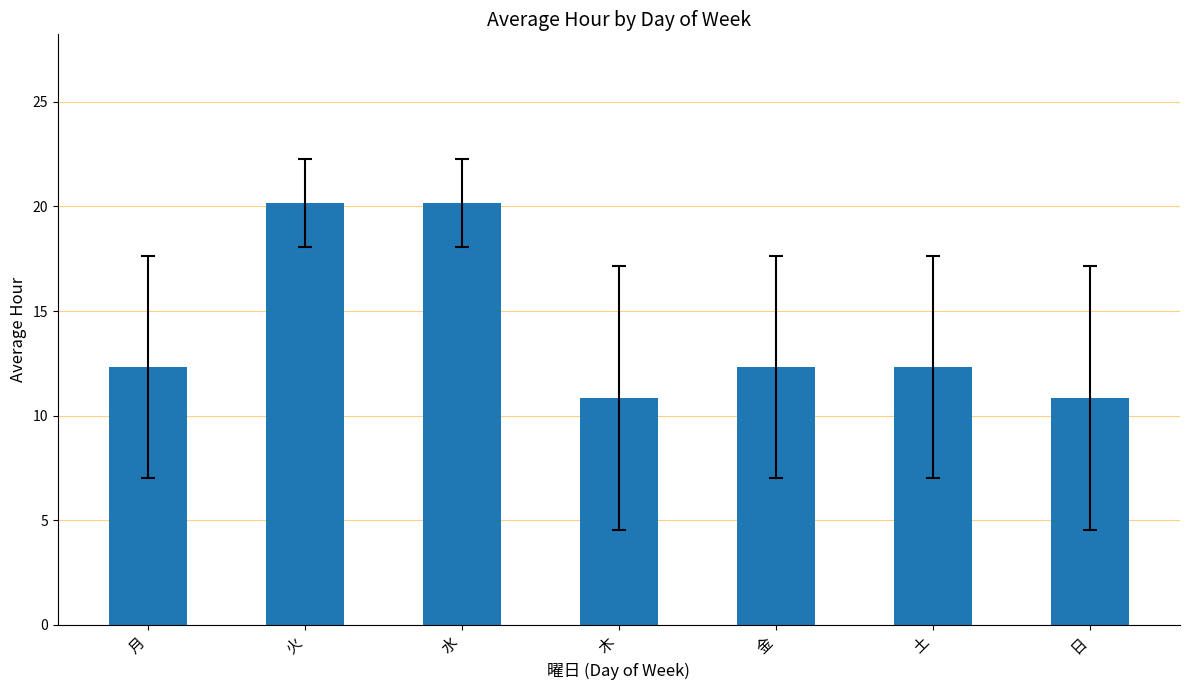

What is the label of the 3rd bar from the right?

金